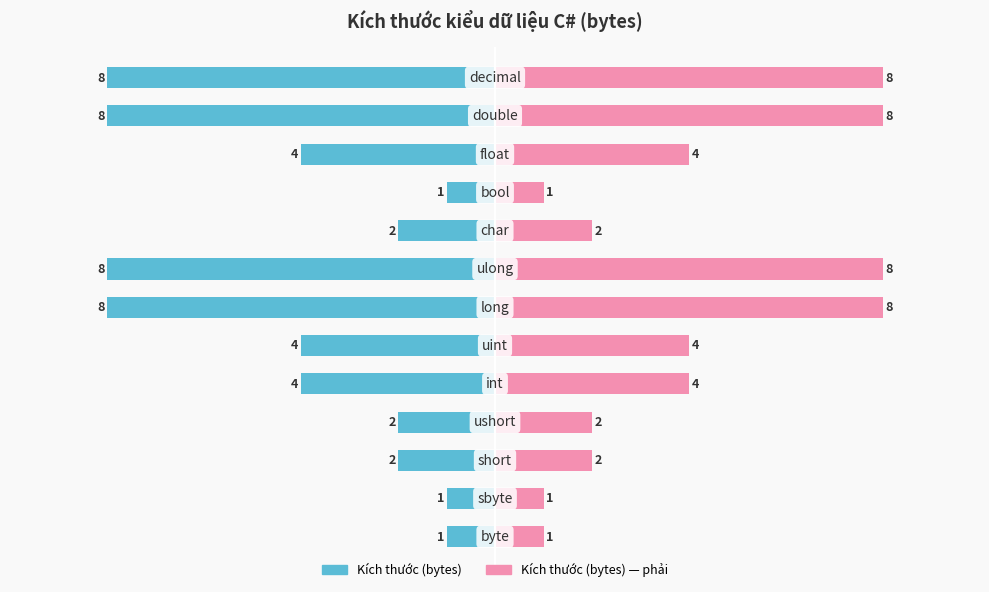

True or false: Kích thước (bytes) has a value of -1 at 1.

False